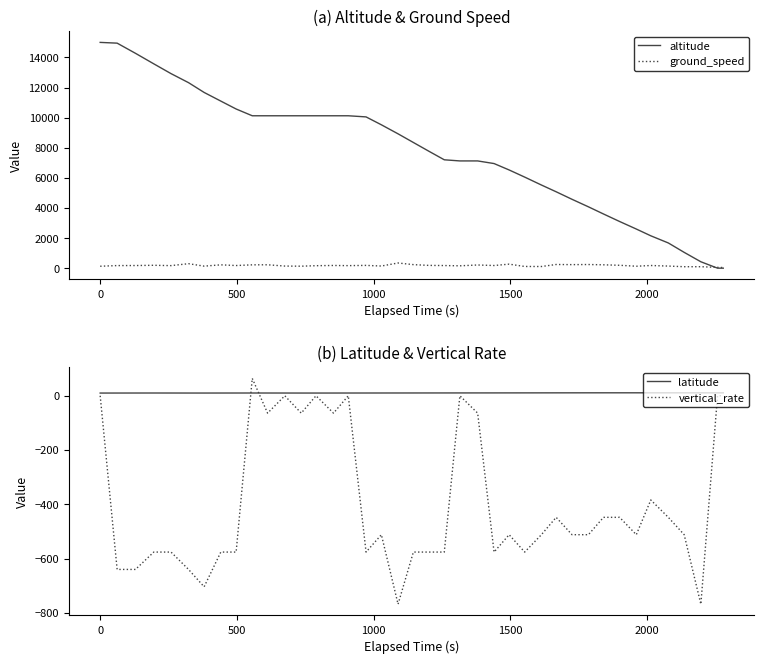

What is the lowest value of the vertical_rate series?

-768.0